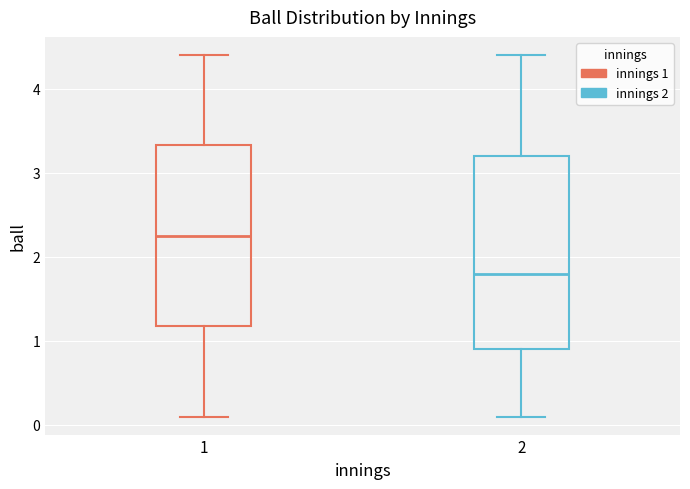

Reading left to right, read every box against the y-axis: the position of its median line, the range the box covers, and the ends of its whiskers. The values are not printed on the chart, so give them approximately, as read against the axis.

1: median 2.3, box 1.2 to 3.3, whiskers 0.1 to 4.4
2: median 1.8, box 0.9 to 3.2, whiskers 0.1 to 4.4